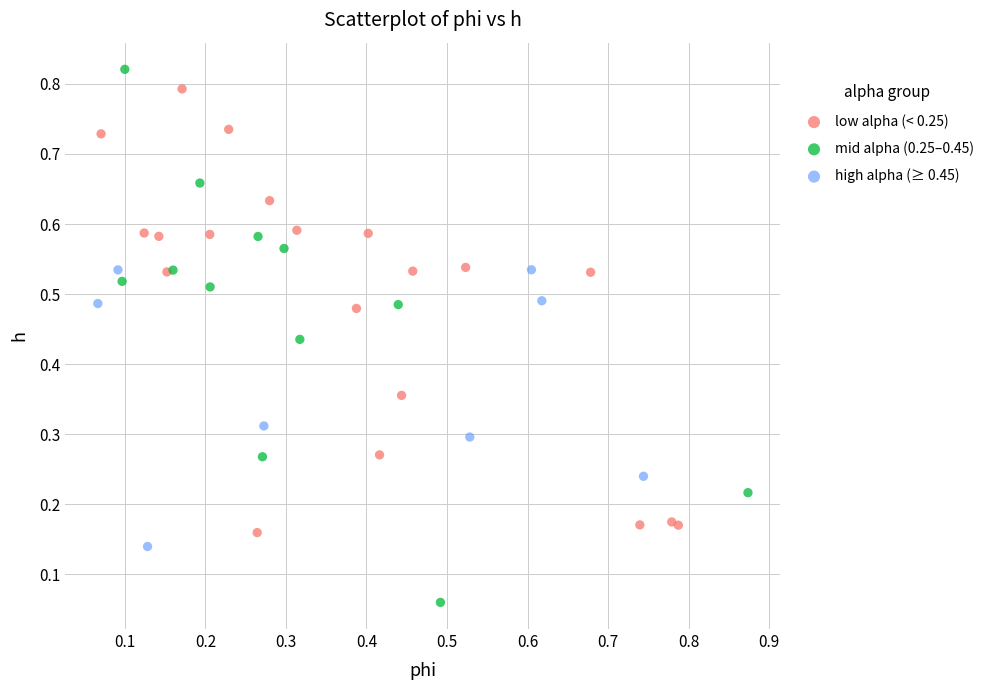

Which series contains the lowest Y value?

mid alpha (0.25–0.45)